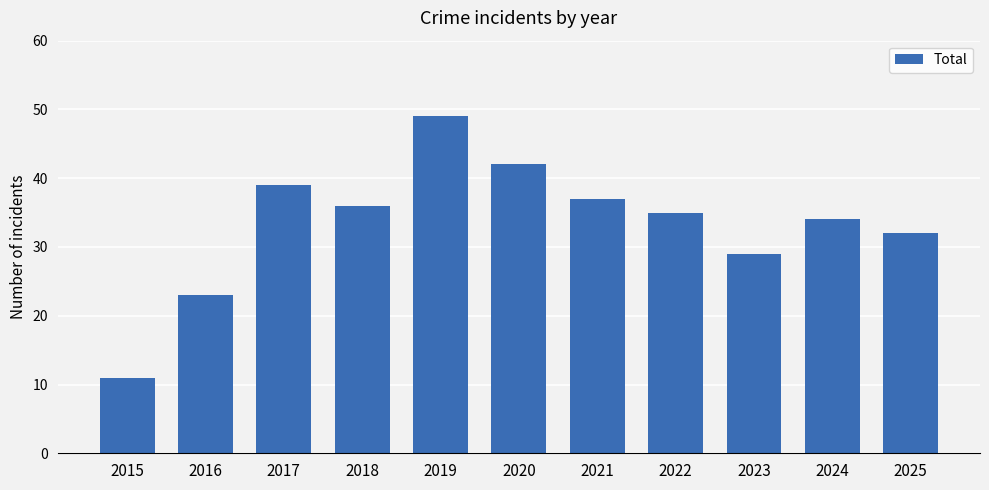

Reading left to right, transcribe all the data shown in this chart.

11	23	39	36	49	42	37	35	29	34	32